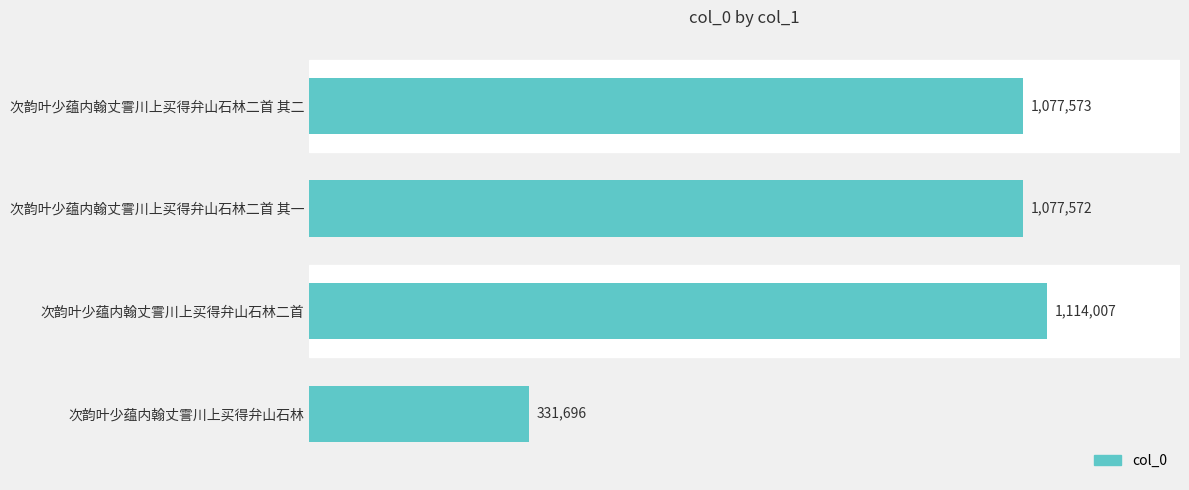

Which category has the lowest value across all series?

次韵叶少蕴内翰丈霅川上买得弁山石林